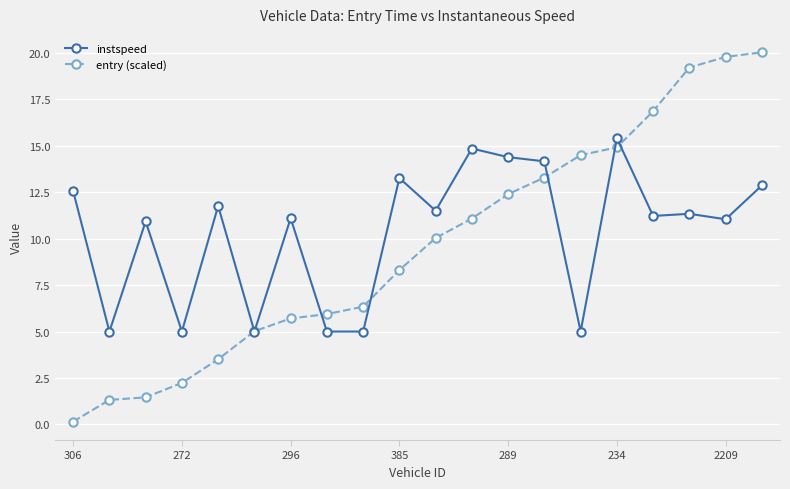

What is the value of the instspeed point at the 8th from the left?

5.0